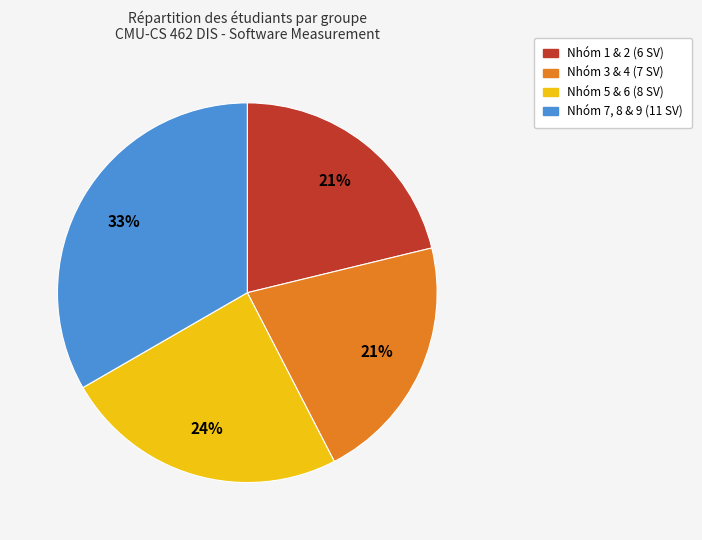

To the nearest percent, what is the average slice percentage?

25%